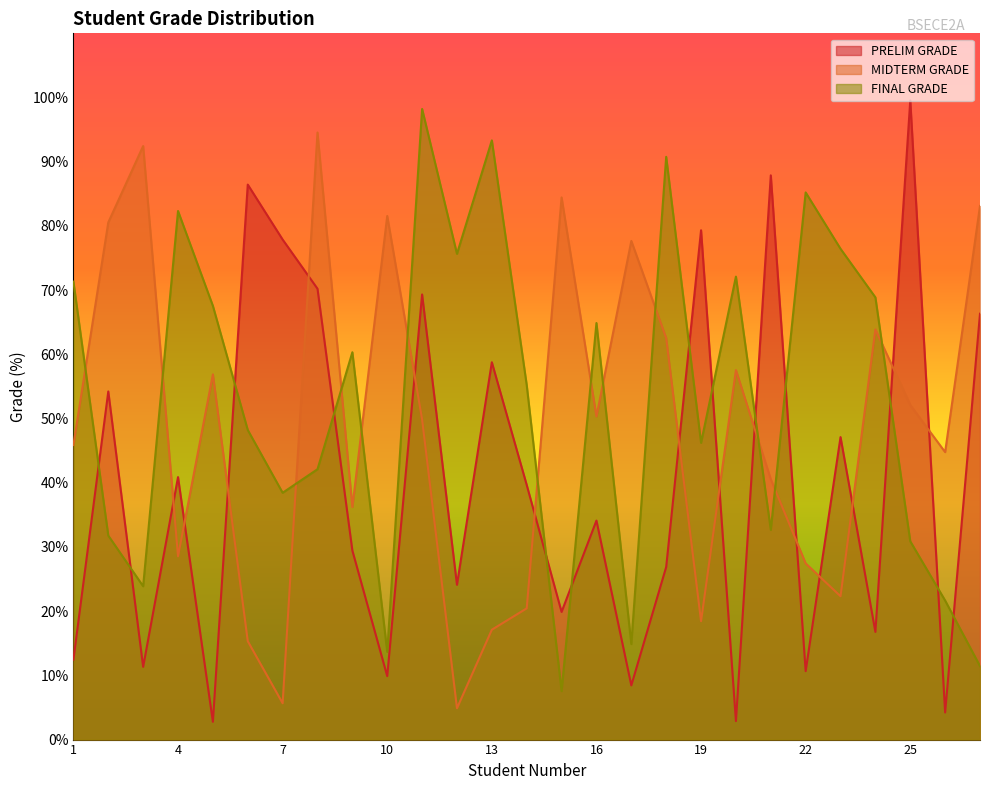

What are all the series names shown in the legend?

PRELIM GRADE, MIDTERM GRADE, FINAL GRADE